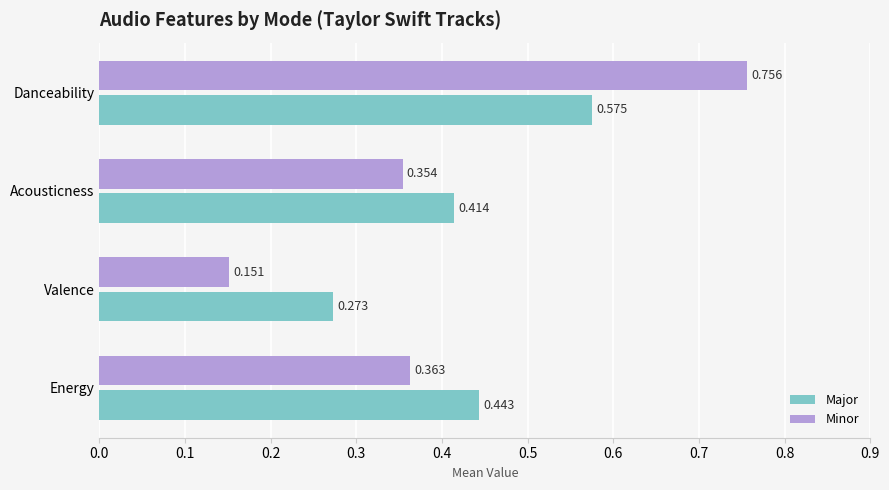

Is the value of Major at Energy greater than the value of Minor at Acousticness?

Yes